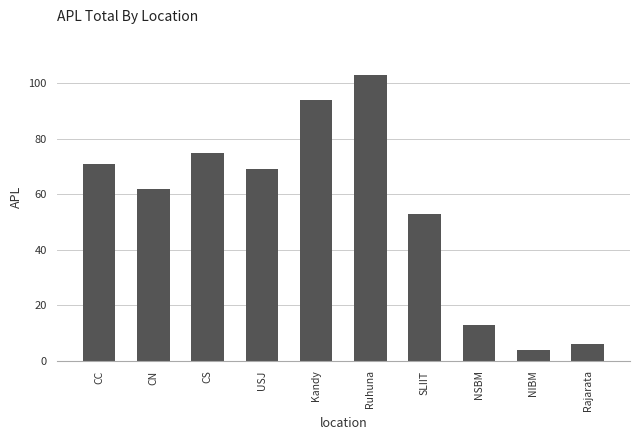

What is the maximum value shown in the chart?

103